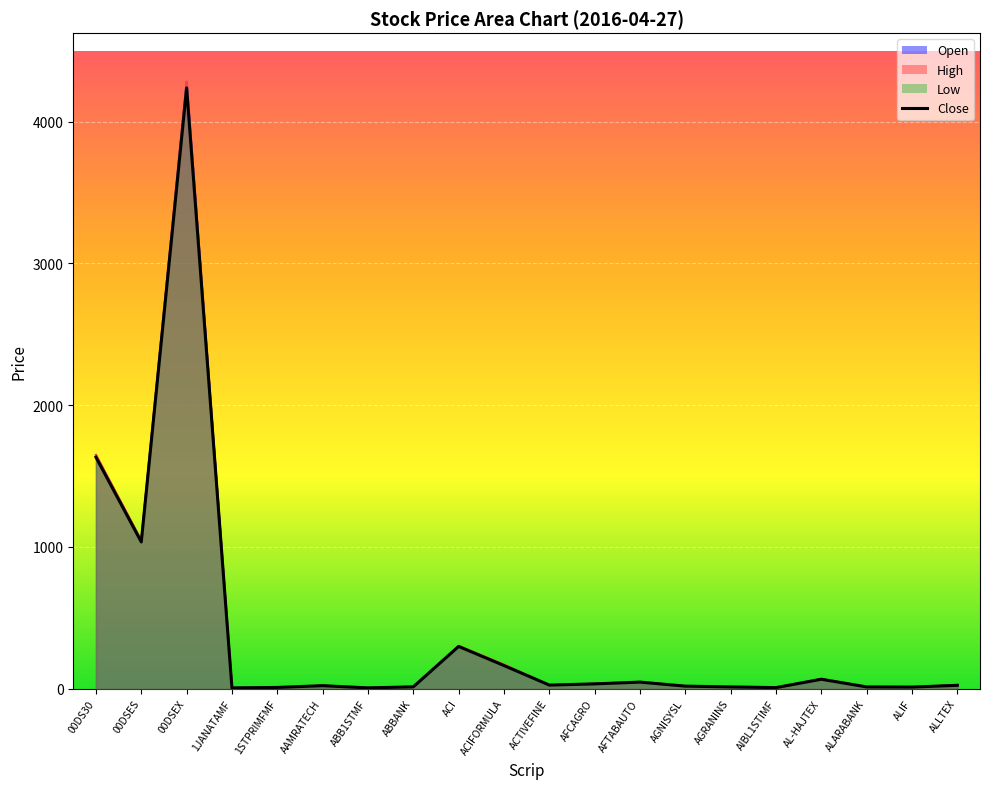

The chart shows a value of 2165.1 at 00DS30. True or false?

False